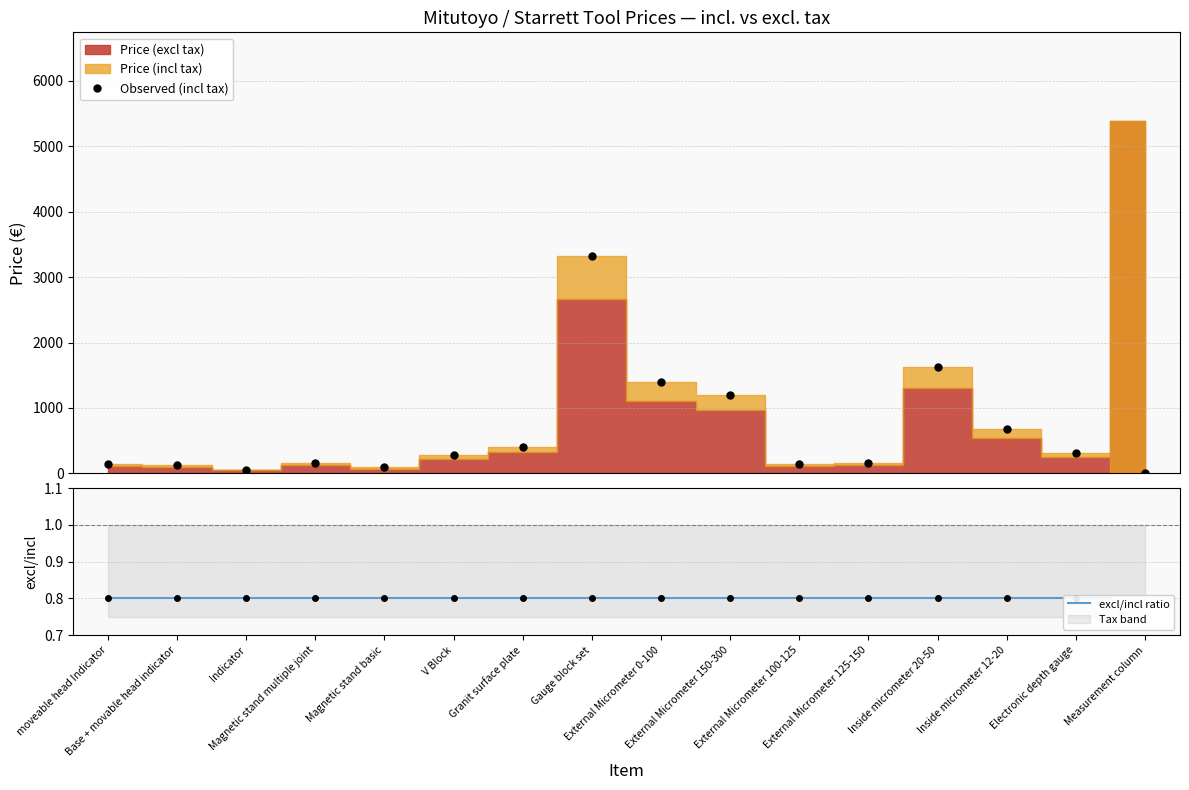

What position from the left is Electronic depth gauge?

15